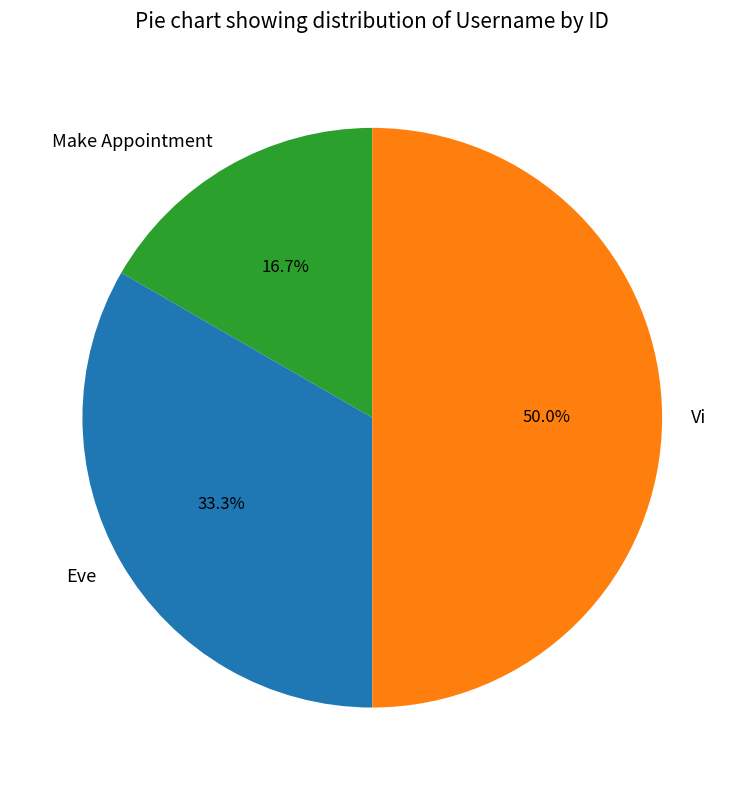

Rank the categories by value from lowest to highest.

Make Appointment, Eve, Vi